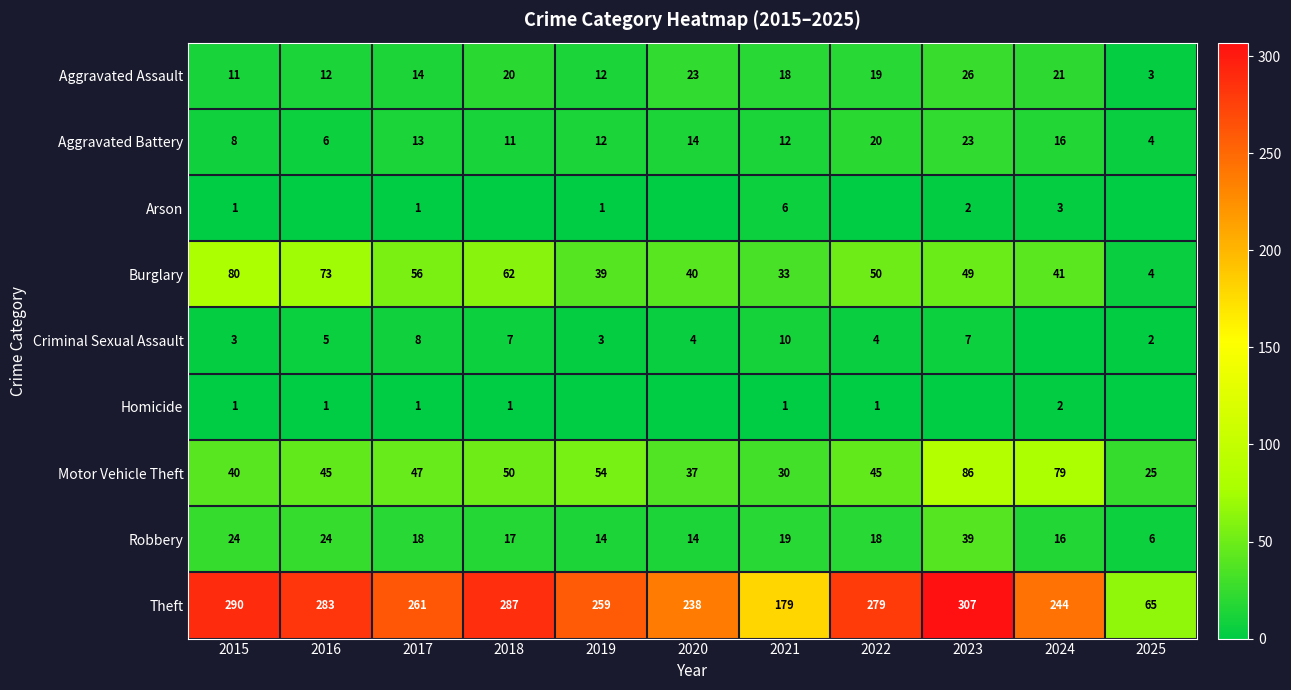

At which label is Aggravated Assault closest to 14?

2017